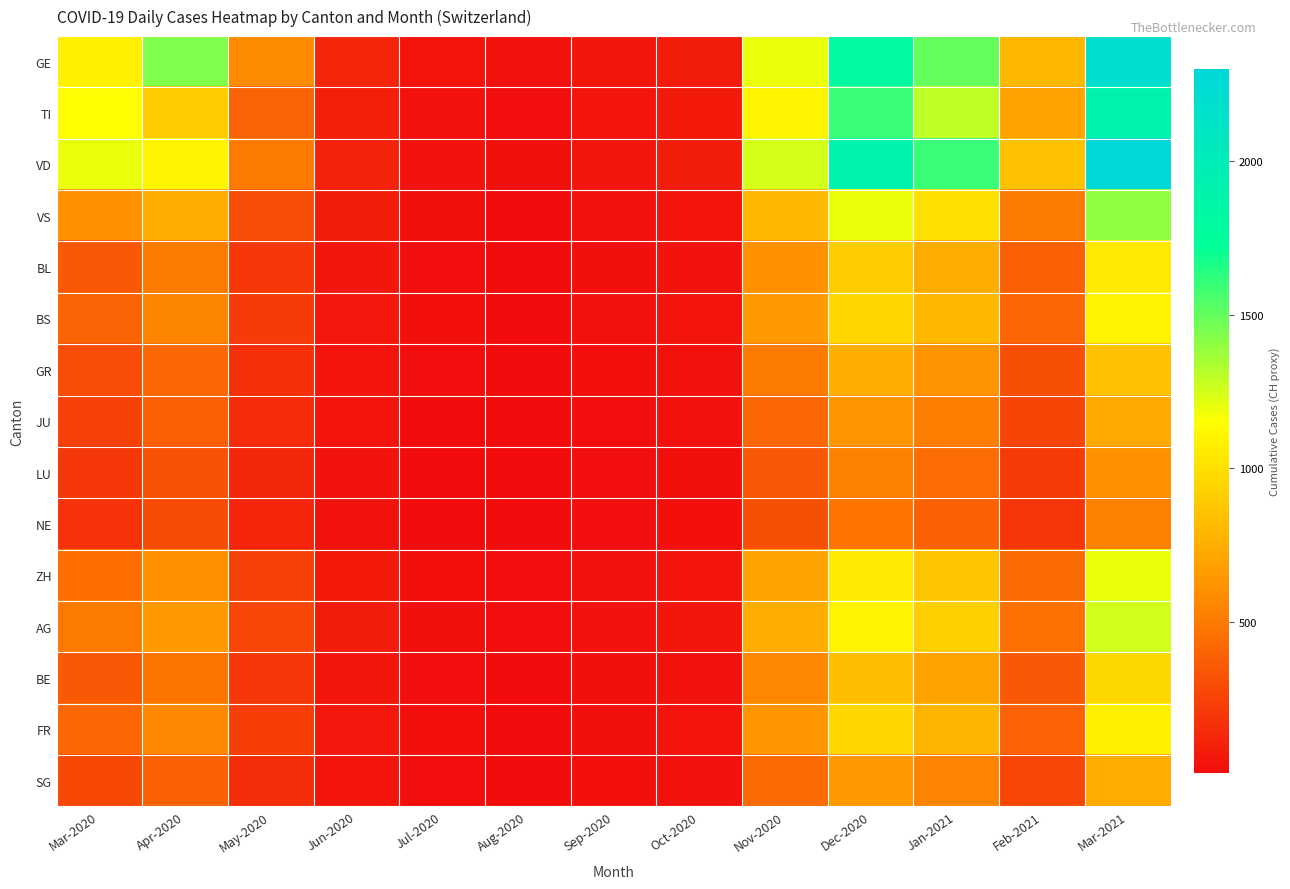

Reading left to right, list all the values displayed in this chart.

GE: Mar-2020=1082	Apr-2020=1435	May-2020=580	Jun-2020=120	Jul-2020=45	Aug-2020=30	Sep-2020=60	Oct-2020=80	Nov-2020=1200	Dec-2020=1800	Jan-2021=1500	Feb-2021=800	Mar-2021=2200
TI: Mar-2020=1150	Apr-2020=900	May-2020=400	Jun-2020=90	Jul-2020=30	Aug-2020=20	Sep-2020=50	Oct-2020=70	Nov-2020=1100	Dec-2020=1600	Jan-2021=1300	Feb-2021=700	Mar-2021=1900
VD: Mar-2020=1200	Apr-2020=1100	May-2020=500	Jun-2020=110	Jul-2020=40	Aug-2020=25	Sep-2020=55	Oct-2020=85	Nov-2020=1250	Dec-2020=1900	Jan-2021=1600	Feb-2021=850	Mar-2021=2300
VS: Mar-2020=600	Apr-2020=750	May-2020=300	Jun-2020=80	Jul-2020=25	Aug-2020=15	Sep-2020=35	Oct-2020=50	Nov-2020=800	Dec-2020=1200	Jan-2021=1000	Feb-2021=500	Mar-2021=1400
BL: Mar-2020=350	Apr-2020=500	May-2020=200	Jun-2020=60	Jul-2020=20	Aug-2020=12	Sep-2020=28	Oct-2020=40	Nov-2020=600	Dec-2020=900	Jan-2021=750	Feb-2021=380	Mar-2021=1050
BS: Mar-2020=400	Apr-2020=550	May-2020=220	Jun-2020=65	Jul-2020=22	Aug-2020=14	Sep-2020=30	Oct-2020=45	Nov-2020=650	Dec-2020=950	Jan-2021=800	Feb-2021=410	Mar-2021=1100
GR: Mar-2020=300	Apr-2020=420	May-2020=170	Jun-2020=50	Jul-2020=18	Aug-2020=10	Sep-2020=24	Oct-2020=35	Nov-2020=500	Dec-2020=750	Jan-2021=620	Feb-2021=310	Mar-2021=850
JU: Mar-2020=250	Apr-2020=380	May-2020=150	Jun-2020=45	Jul-2020=15	Aug-2020=9	Sep-2020=20	Oct-2020=30	Nov-2020=420	Dec-2020=630	Jan-2021=520	Feb-2021=260	Mar-2021=720
LU: Mar-2020=200	Apr-2020=320	May-2020=130	Jun-2020=40	Jul-2020=12	Aug-2020=8	Sep-2020=18	Oct-2020=26	Nov-2020=350	Dec-2020=530	Jan-2021=440	Feb-2021=220	Mar-2021=600
NE: Mar-2020=180	Apr-2020=290	May-2020=120	Jun-2020=36	Jul-2020=11	Aug-2020=7	Sep-2020=16	Oct-2020=23	Nov-2020=310	Dec-2020=470	Jan-2021=390	Feb-2021=195	Mar-2021=535
ZH: Mar-2020=450	Apr-2020=600	May-2020=250	Jun-2020=70	Jul-2020=23	Aug-2020=16	Sep-2020=32	Oct-2020=48	Nov-2020=700	Dec-2020=1050	Jan-2021=870	Feb-2021=435	Mar-2021=1200
AG: Mar-2020=500	Apr-2020=650	May-2020=270	Jun-2020=75	Jul-2020=25	Aug-2020=17	Sep-2020=34	Oct-2020=52	Nov-2020=750	Dec-2020=1100	Jan-2021=920	Feb-2021=460	Mar-2021=1260
BE: Mar-2020=350	Apr-2020=480	May-2020=200	Jun-2020=56	Jul-2020=19	Aug-2020=12	Sep-2020=26	Oct-2020=38	Nov-2020=560	Dec-2020=840	Jan-2021=700	Feb-2021=350	Mar-2021=960
FR: Mar-2020=420	Apr-2020=570	May-2020=235	Jun-2020=64	Jul-2020=21	Aug-2020=14	Sep-2020=29	Oct-2020=43	Nov-2020=630	Dec-2020=950	Jan-2021=790	Feb-2021=395	Mar-2021=1080
SG: Mar-2020=280	Apr-2020=390	May-2020=160	Jun-2020=46	Jul-2020=16	Aug-2020=10	Sep-2020=22	Oct-2020=32	Nov-2020=430	Dec-2020=650	Jan-2021=540	Feb-2021=270	Mar-2021=740